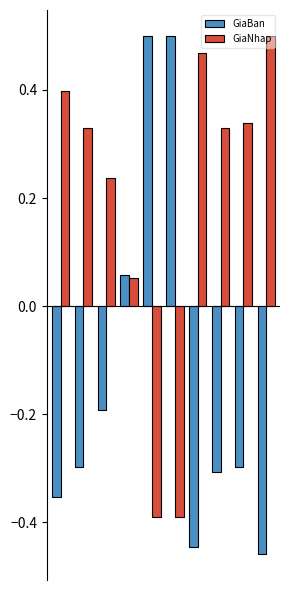

Which series has the largest total across all categories?

GiaNhap